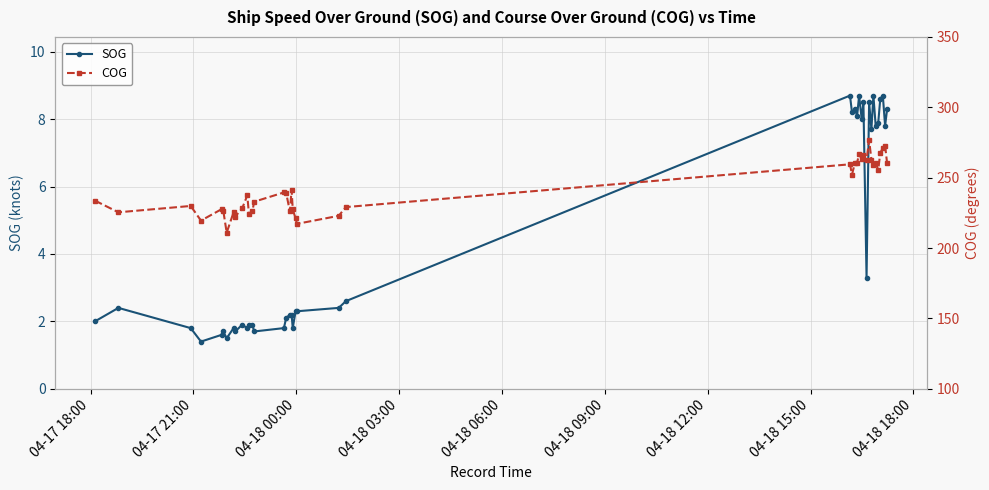

How many data points in SOG are less than 2?

14